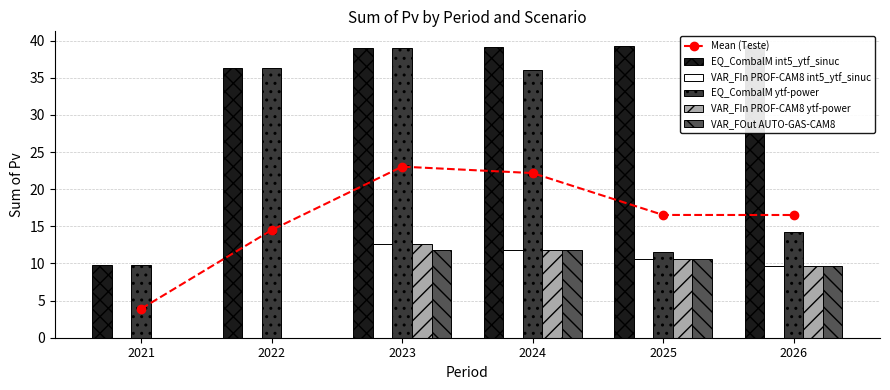

Which series has the widest spread of values?

EQ_CombalM int5_ytf_sinuc